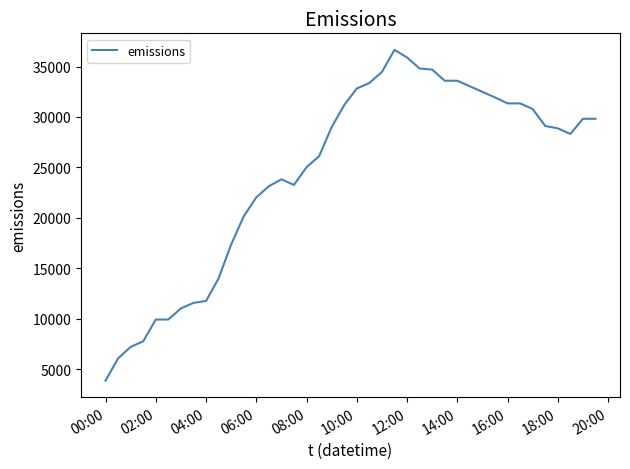

What is the difference between the maximum and minimum values?

32796.5